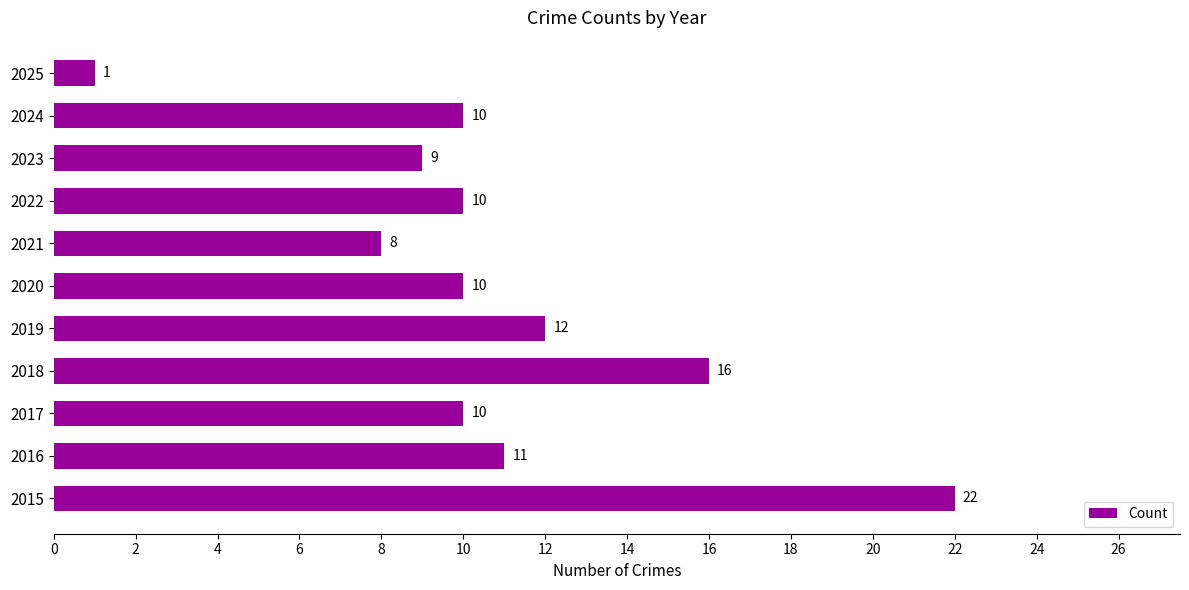

Which has a higher value, 2018 or 2025?

2018